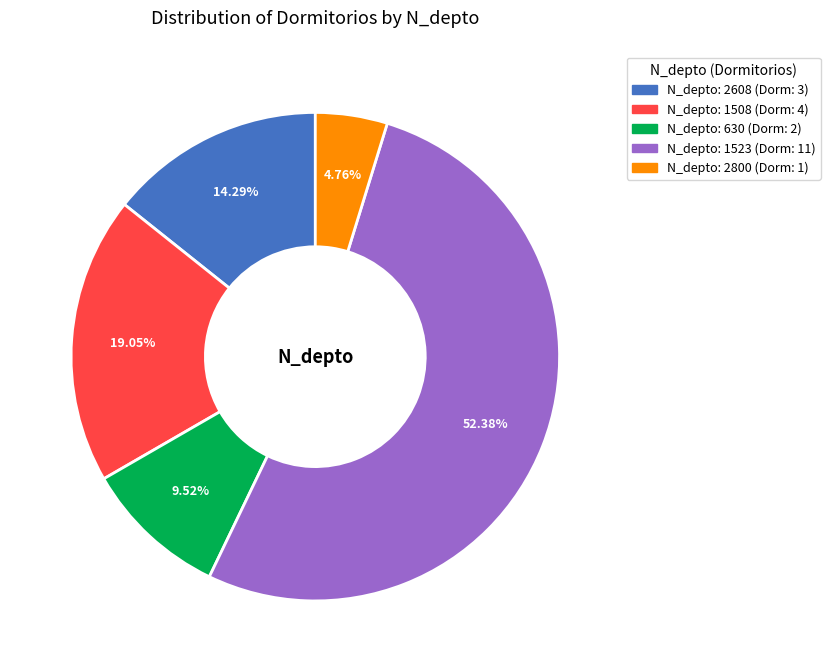

Does any single category account for the majority?

Yes